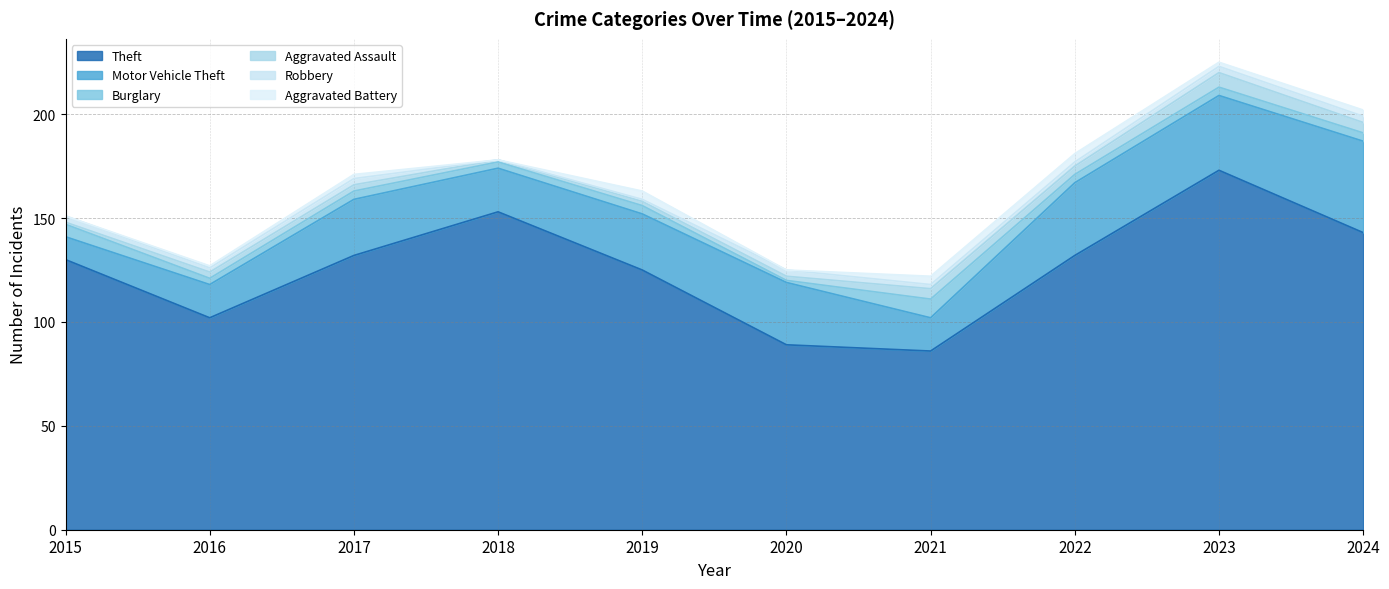

Does the chart display data point markers on the line(s)?

No